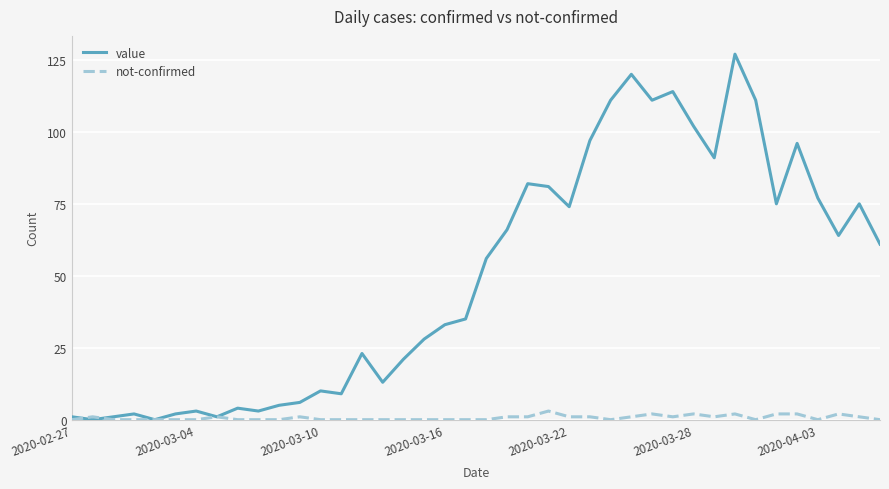

Rank the series by their maximum value, from lowest to highest.

not-confirmed, value